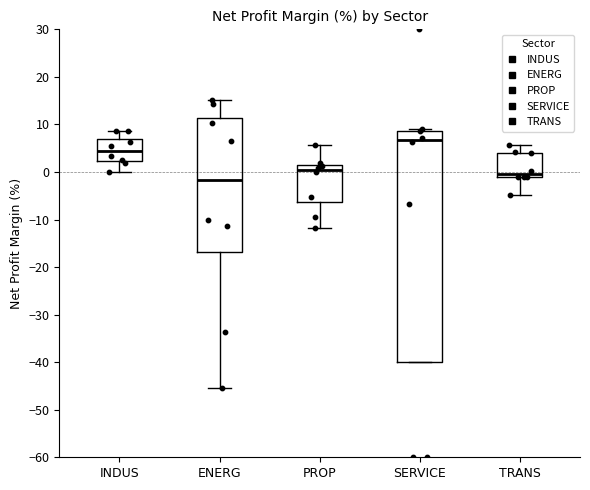

Reading left to right, read every box against the y-axis: the position of its median line, the range the box covers, and the ends of its whiskers. The values are not printed on the chart, so give them approximately, as read against the axis.

INDUS: median 4, box 2 to 7, whiskers 0 to 9
ENERG: median -2, box -17 to 11, whiskers -46 to 15
PROP: median 0, box -6 to 1, whiskers -12 to 6
SERVICE: median 7, box -40 to 9, whiskers -40 to 9 (just above the box's upper edge)
TRANS: median 0, box -1 to 4, whiskers -5 to 6